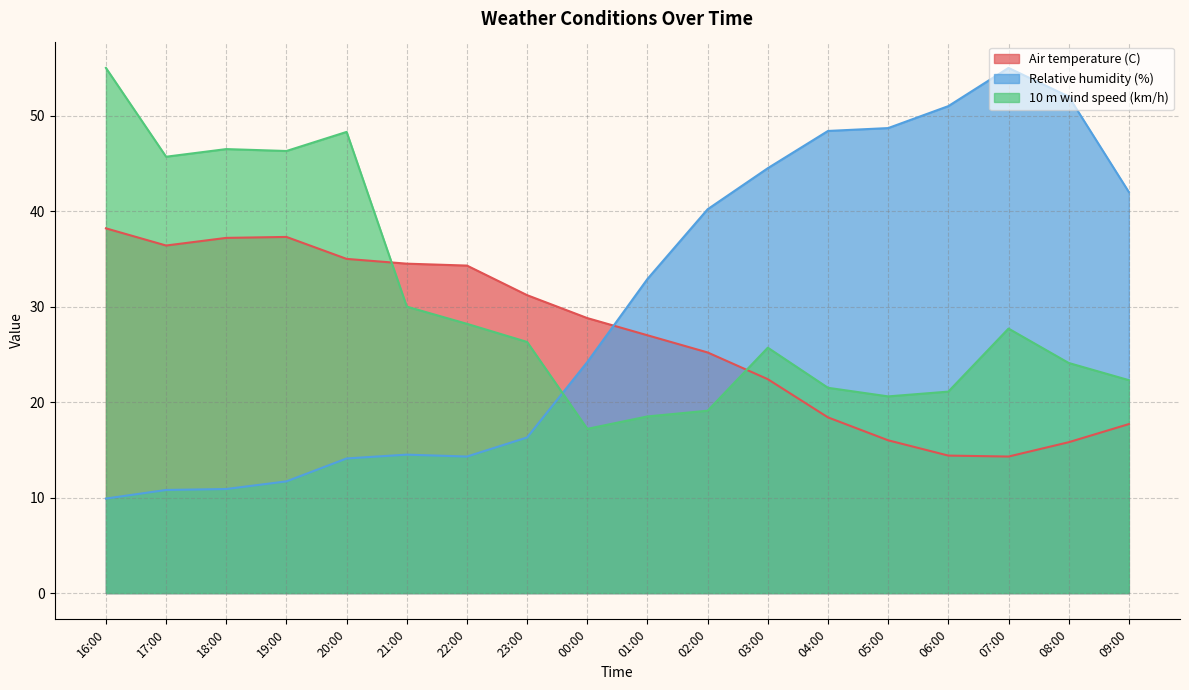

Where is the first local maximum for Air temperature (C)?

19:00